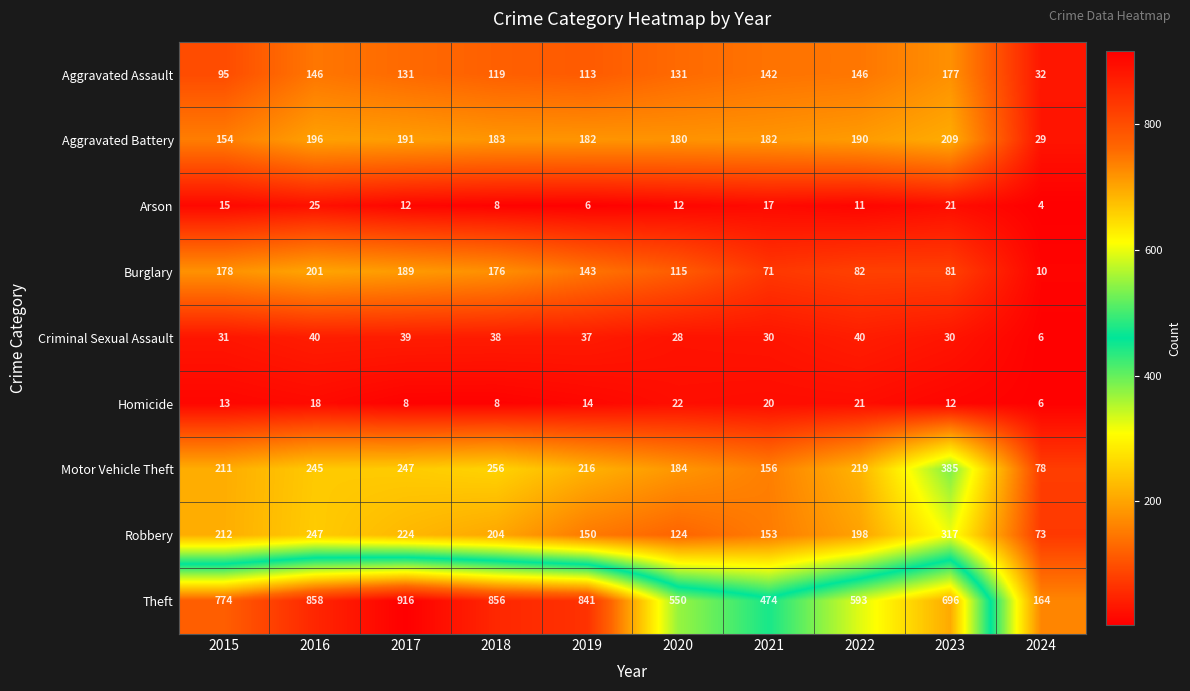

Rank the series by their maximum value, from lowest to highest.

Homicide, Arson, Criminal Sexual Assault, Aggravated Assault, Burglary, Aggravated Battery, Robbery, Motor Vehicle Theft, Theft